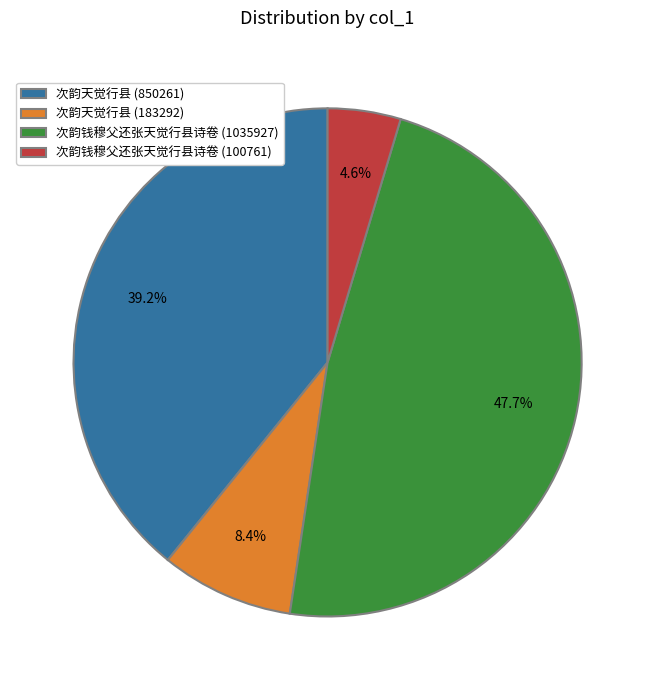

To the nearest percent, what is the average slice percentage?

25%